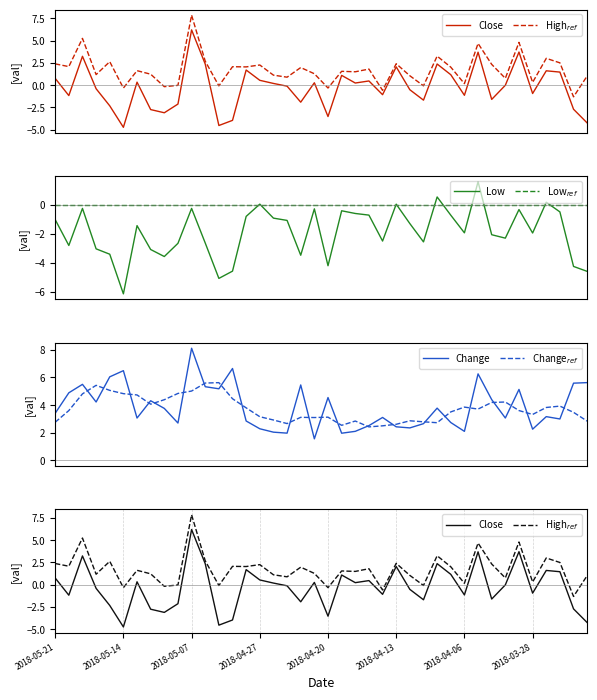

List the labels in order of Low$_{ref}$ value, largest first.

2018-05-21, 2018-05-14, 2018-05-07, 2018-04-27, 2018-04-20, 2018-04-13, 2018-04-06, 2018-03-28, 8, 9, 10, 11, 12, 13, 14, 15, 16, 17, 18, 19, 20, 21, 22, 23, 24, 25, 26, 27, 28, 29, 30, 31, 32, 33, 34, 35, 36, 37, 38, 39